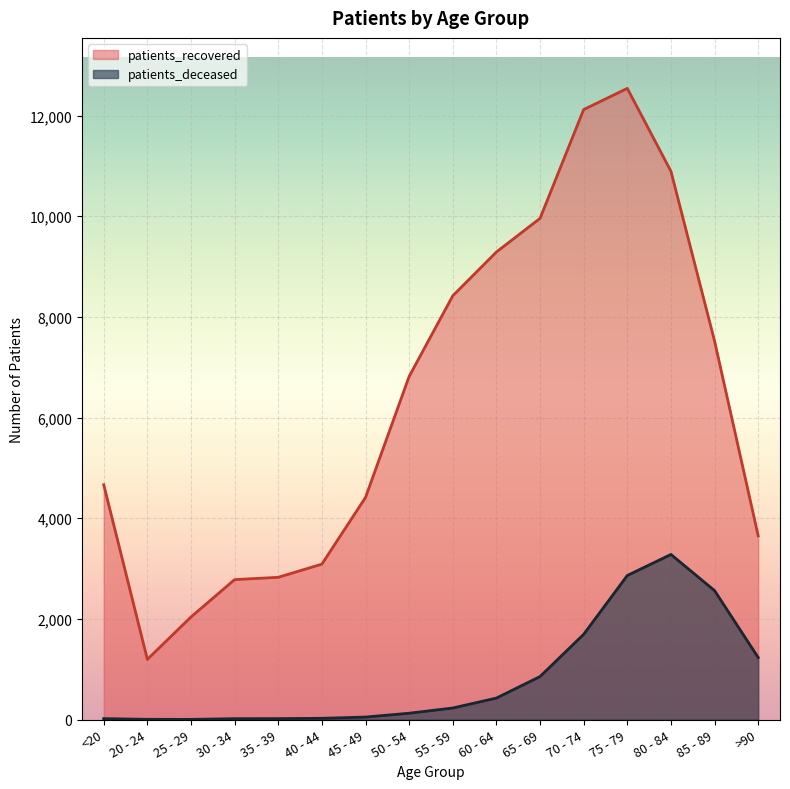

Does the chart display data point markers on the line(s)?

No